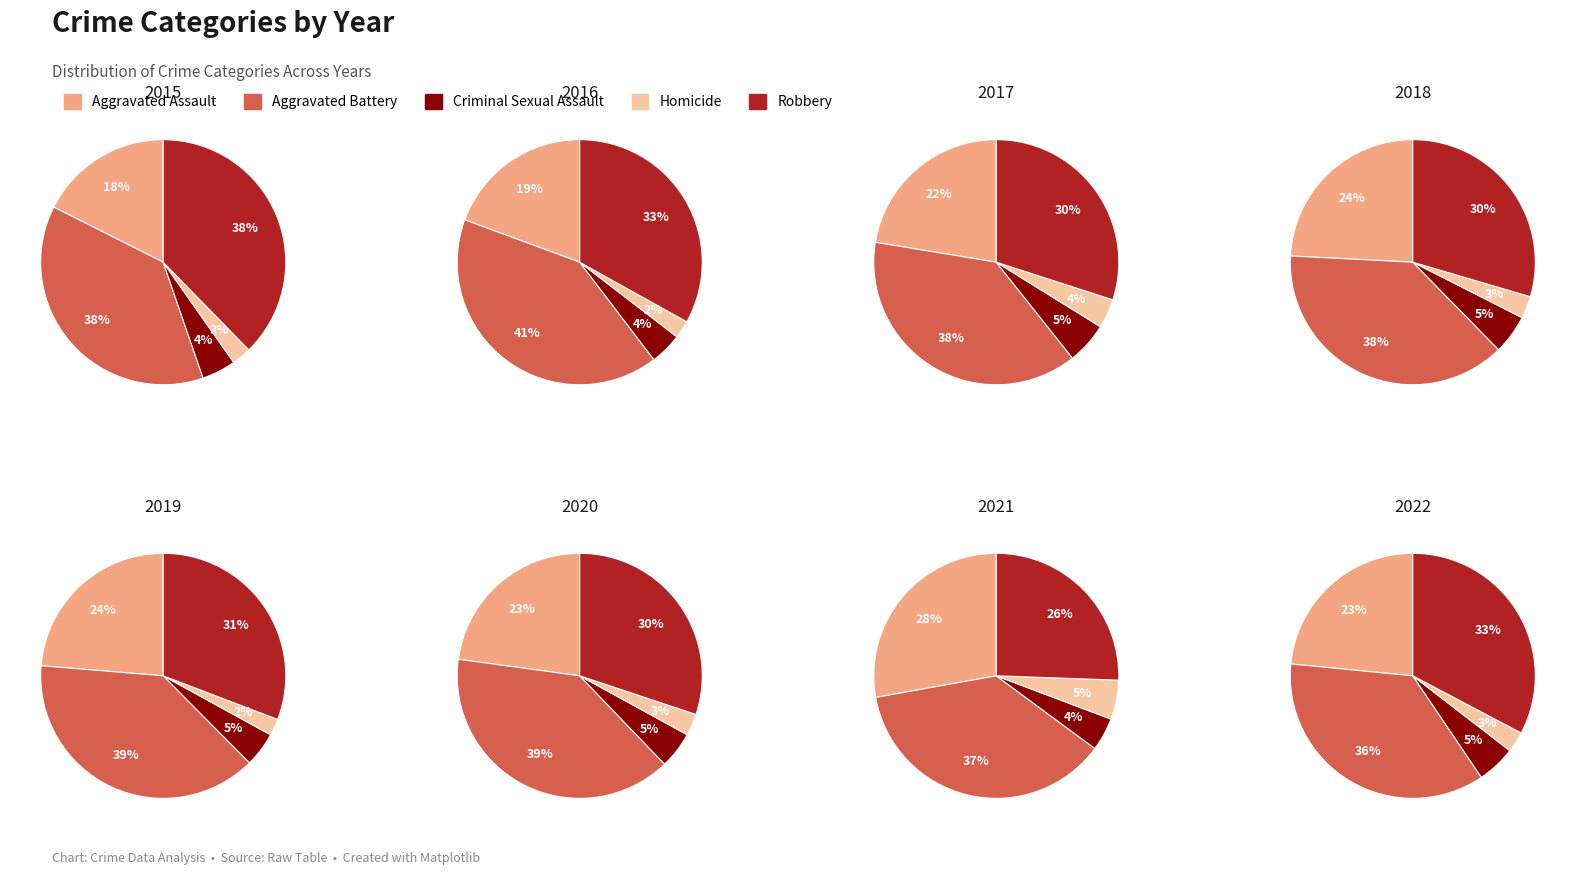

Is it true that 4 is 12% of the pie?

True